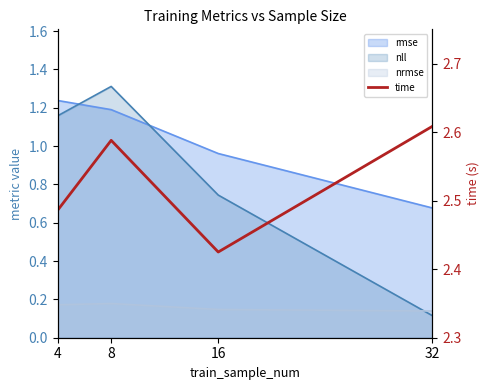

What is the difference between the values at 8 and 16?

0.2